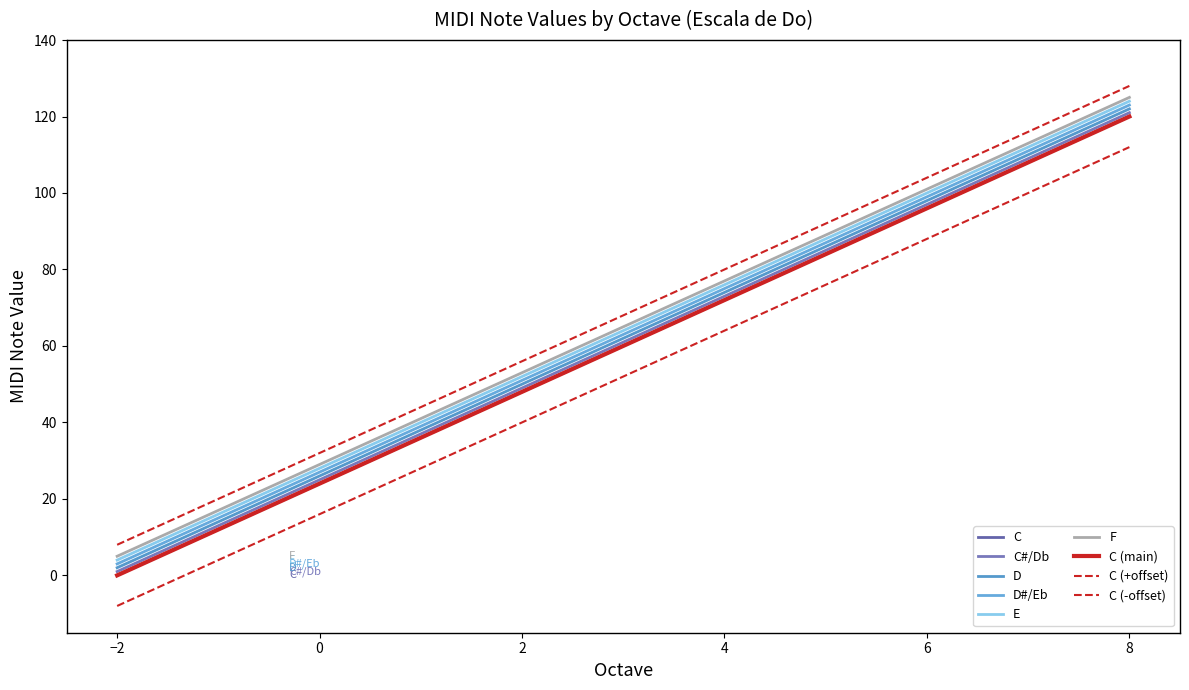

Is this an area chart (filled region under the line)?

No